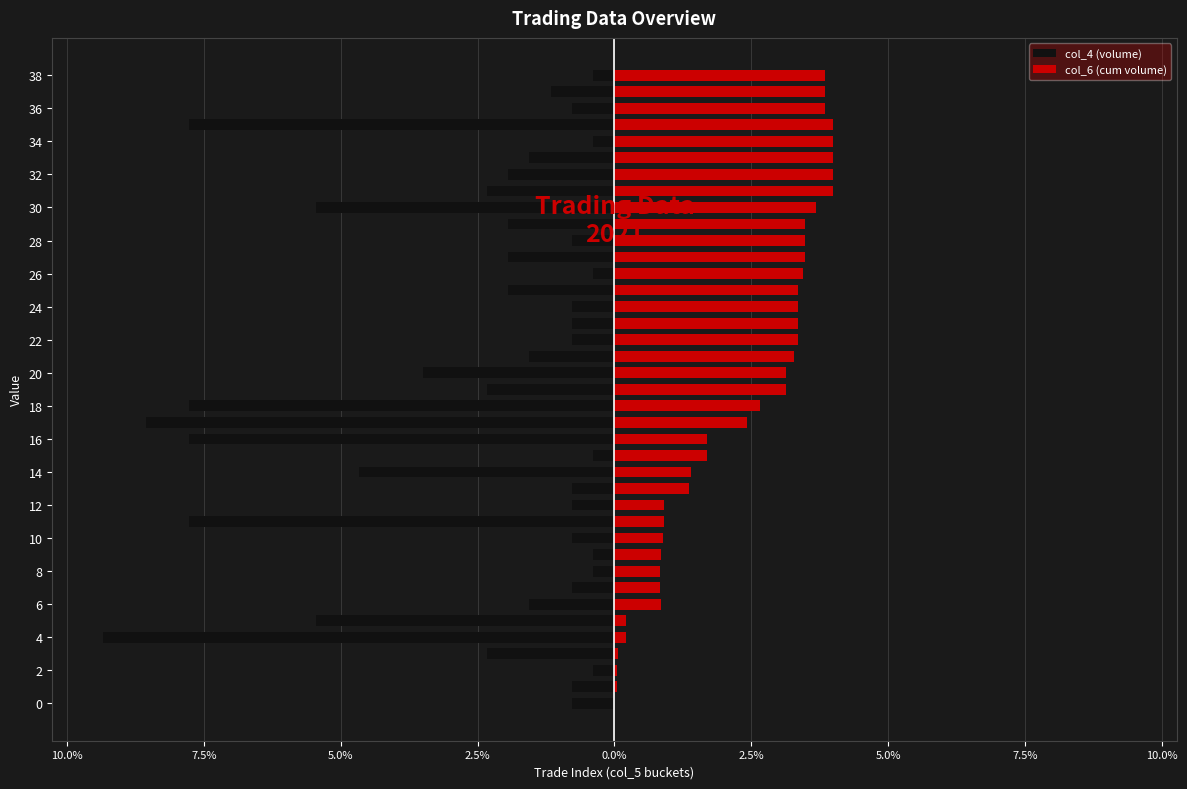

What is the label of the 23rd bar from the right?

16